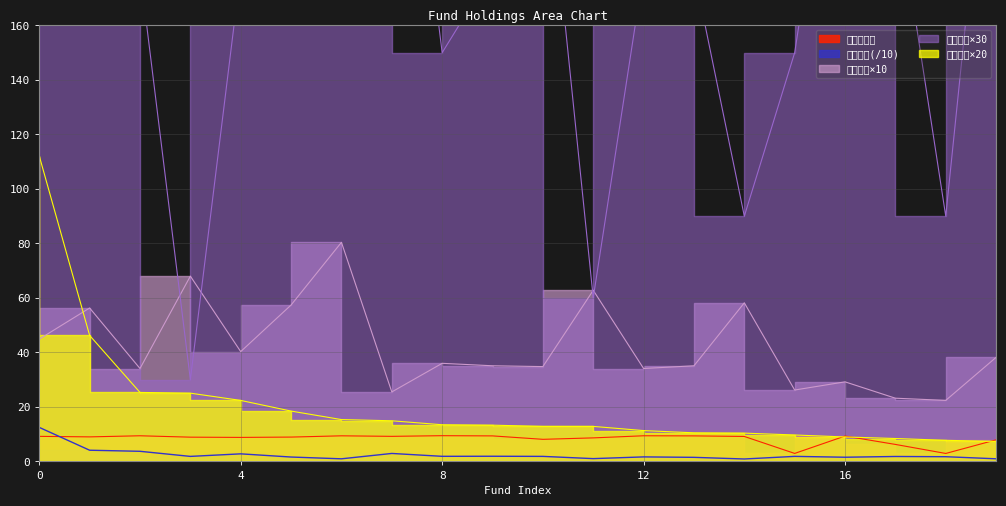

What are all the series names shown in the legend?

持有市值(亿元), 基金规模, 股票总仓位, 仓位占比, 仓位排名